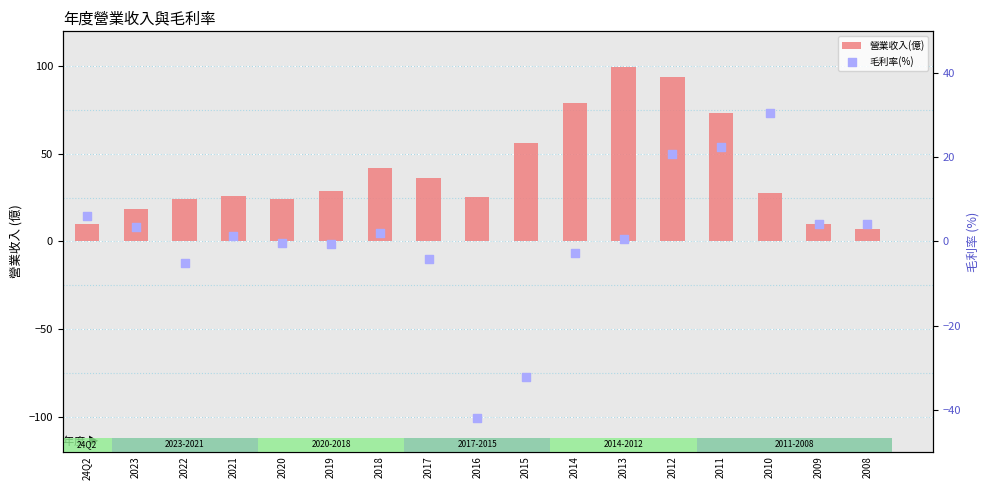

Which series has the largest Y range (max minus min)?

營業收入(億)